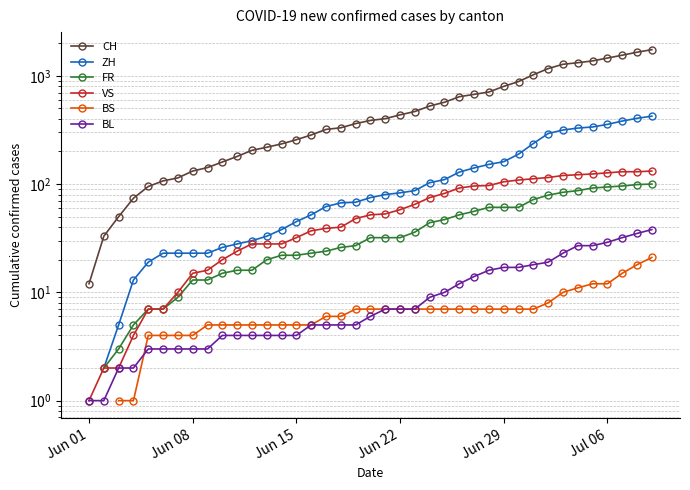

True or false: ZH has more than 1 points higher than both neighbors.

False